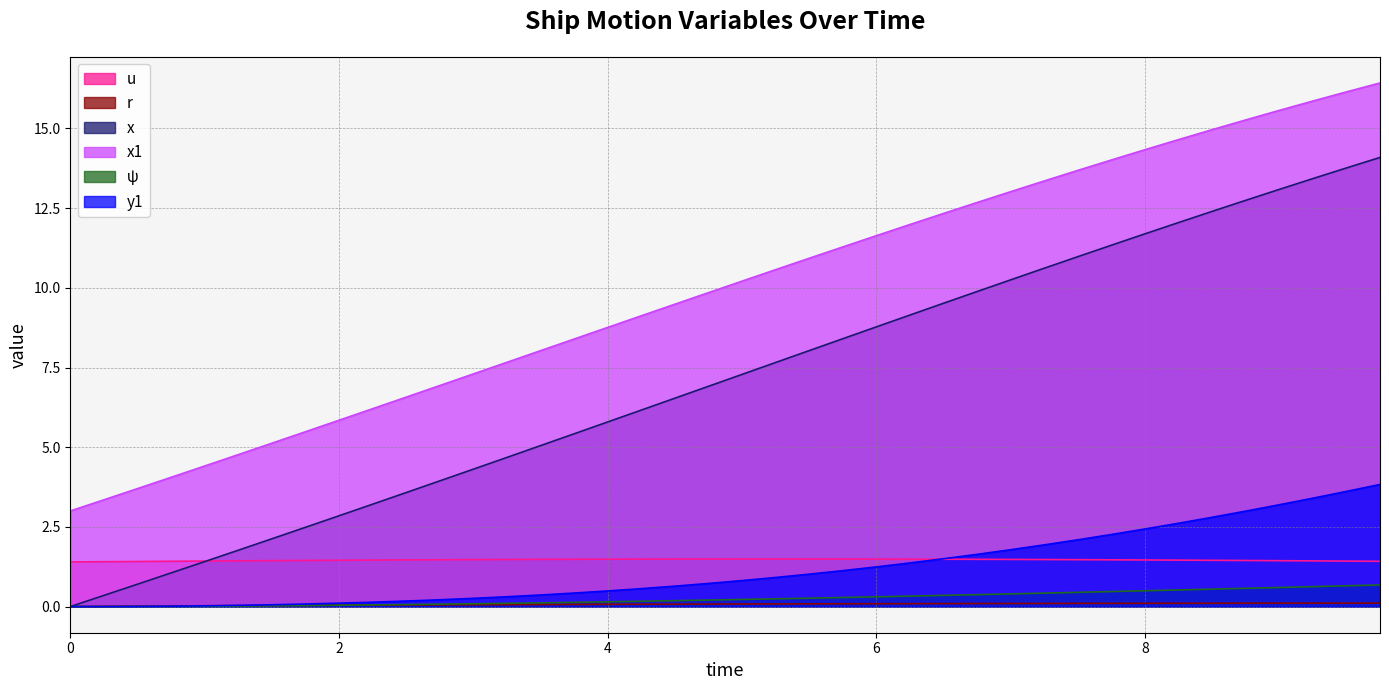

What position from the right is 9.0?

4